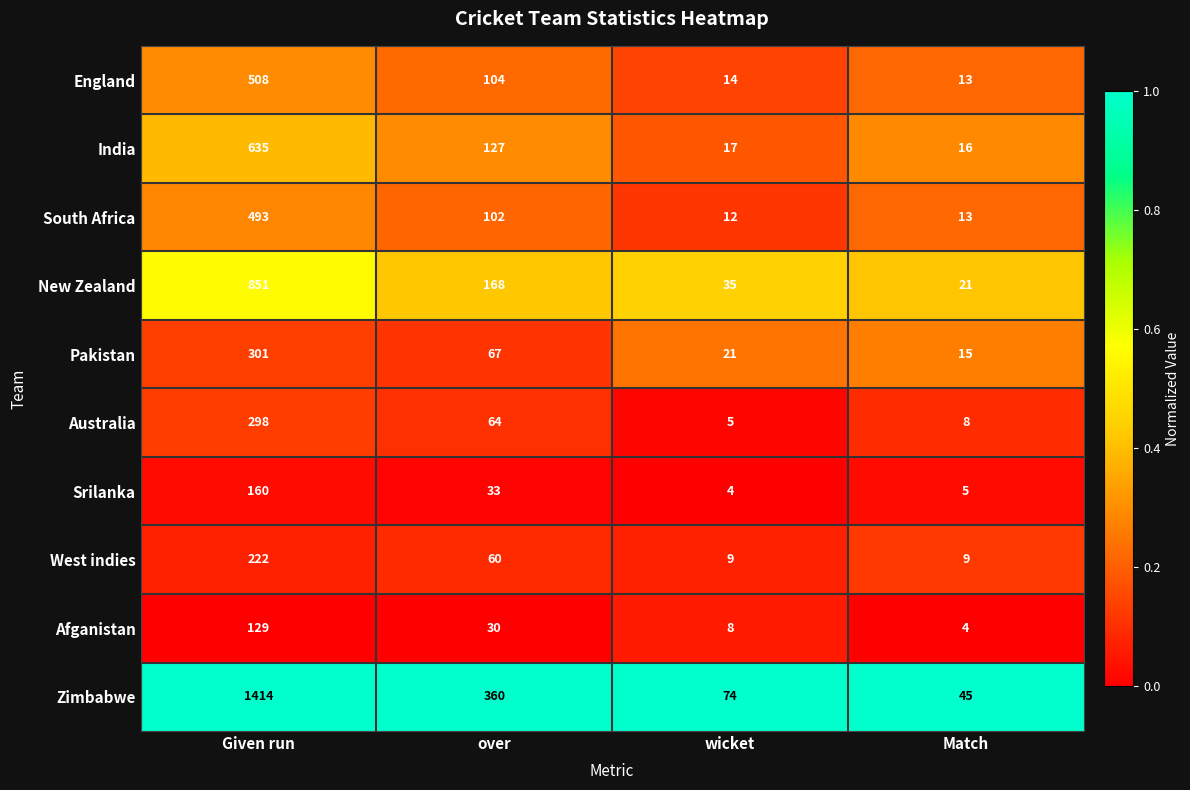

What is the difference between the maximum and minimum values in the Pakistan series?

286